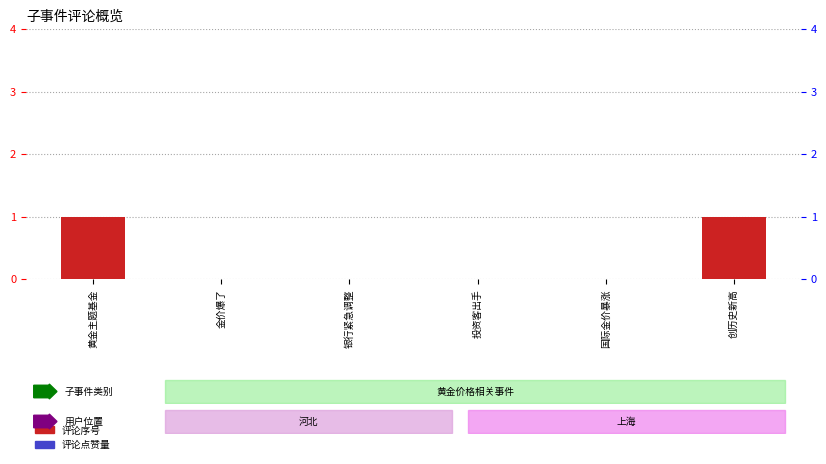

At which category does the chart reach its minimum across all series?

金价爆了